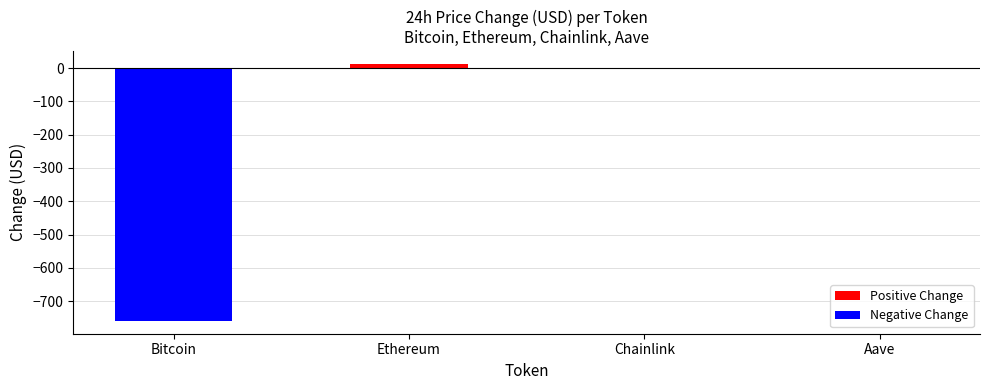

What position from the left is Bitcoin?

1